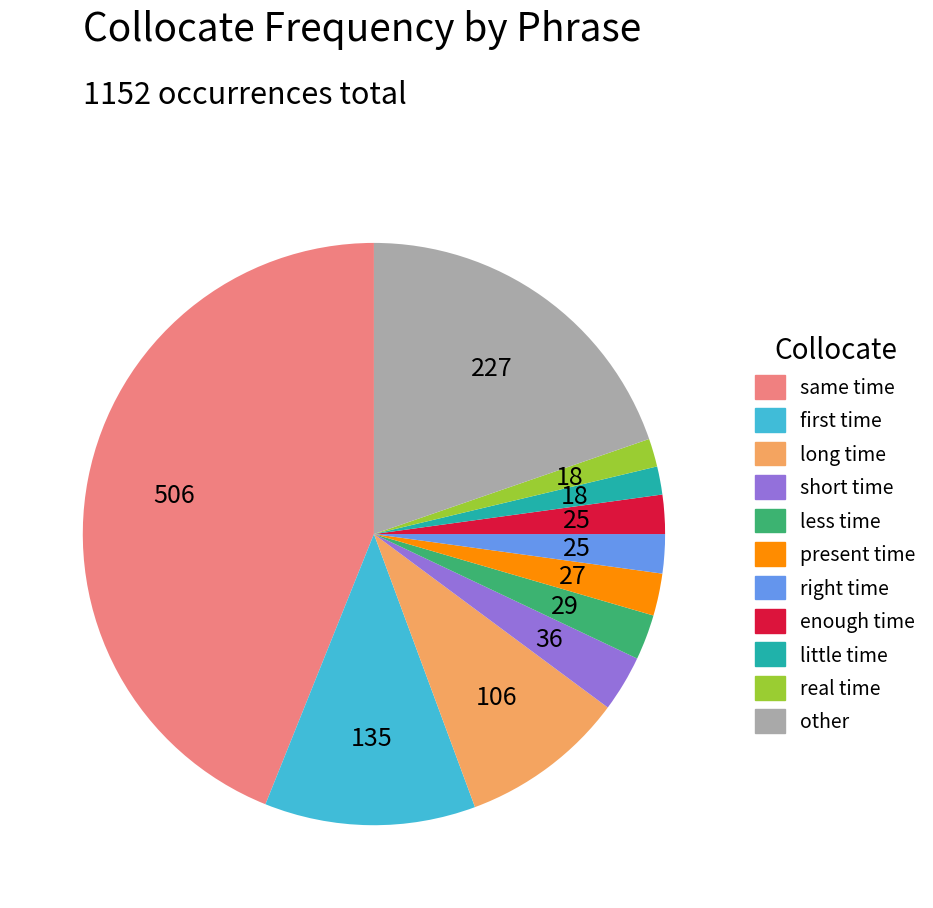

Which has a higher value, present time or real time?

present time